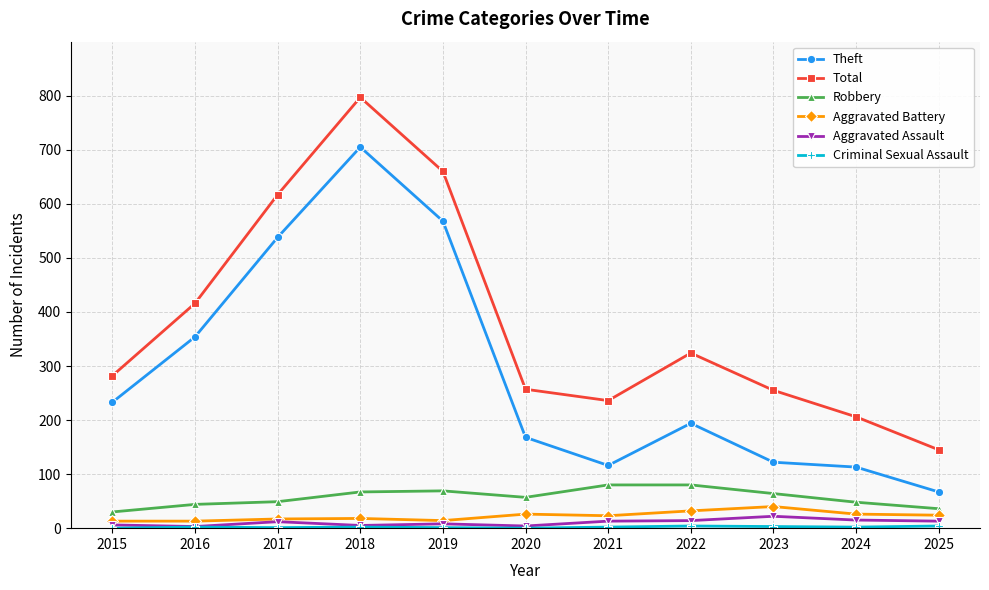

Which series changed the most between 2019 and 2020?

Total